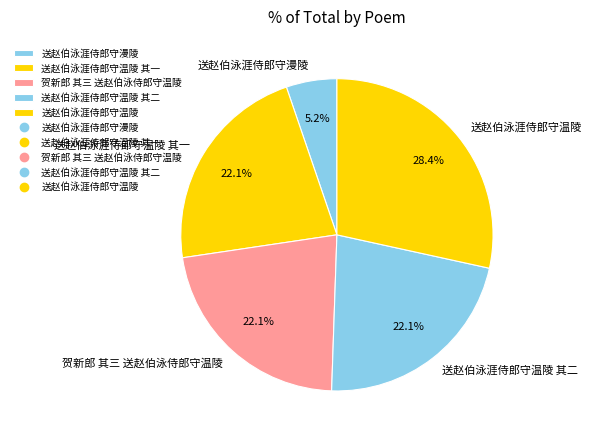

Is there any slice that represents more than half of the pie?

No